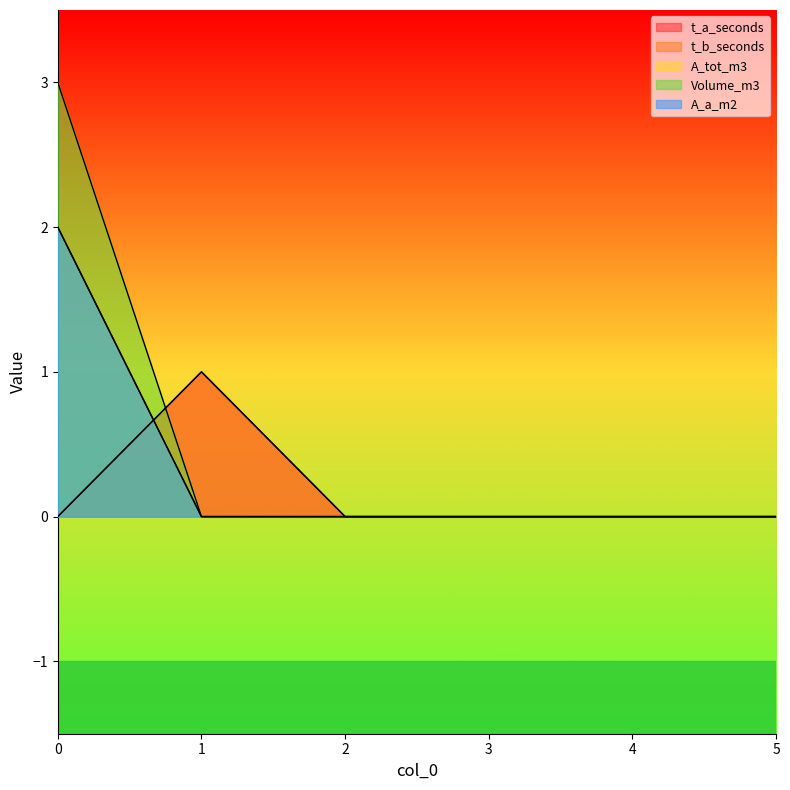

The value of A_a_m2 at 5 is -1. True or false?

False